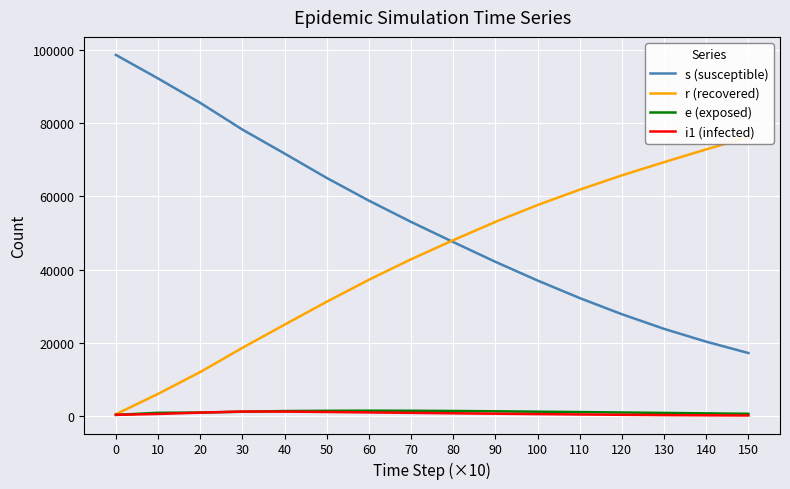

True or false: i1 (infected) and s (susceptible) cross at least once.

False